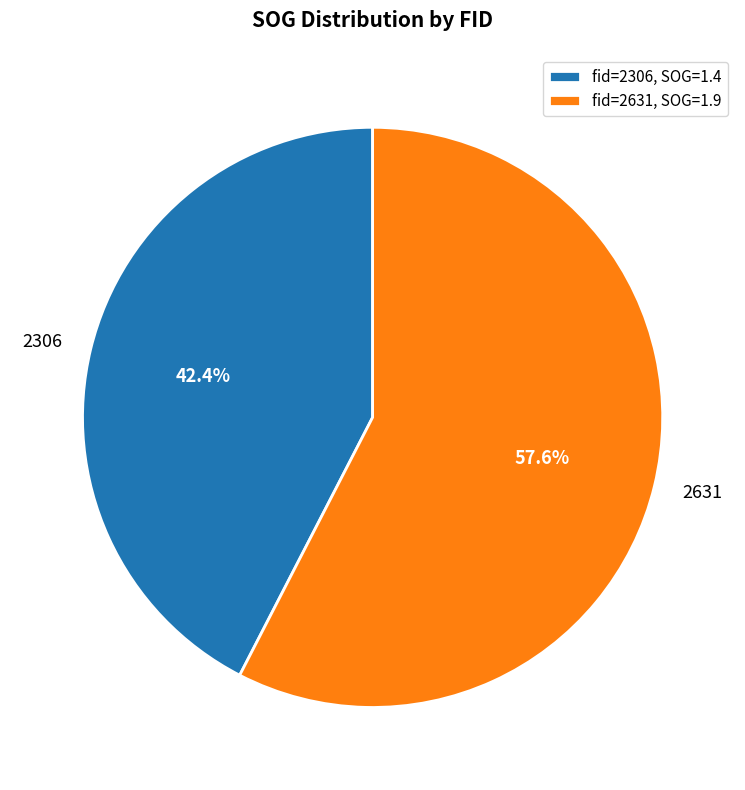

Which category has the biggest portion of the pie?

2631